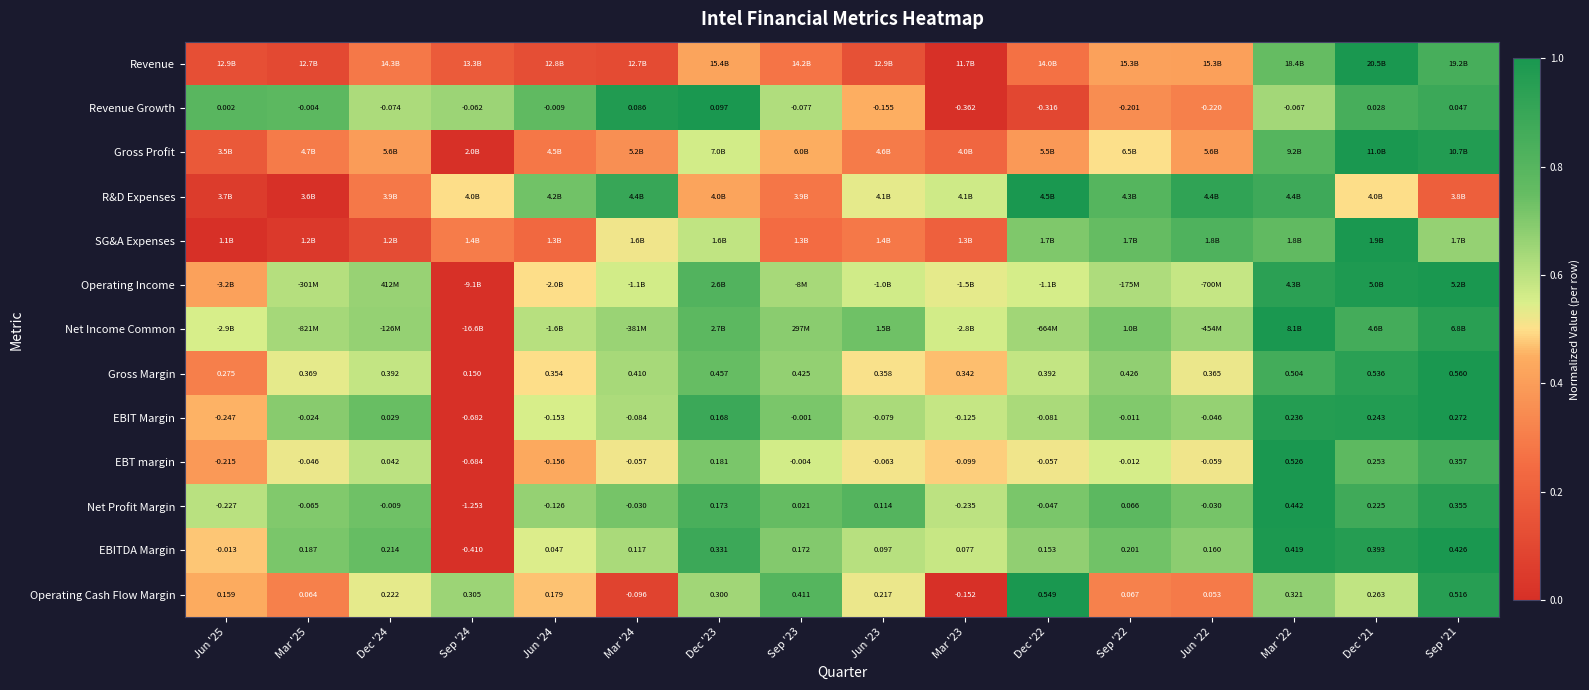

At how many categories does at least one series exceed 0?

16